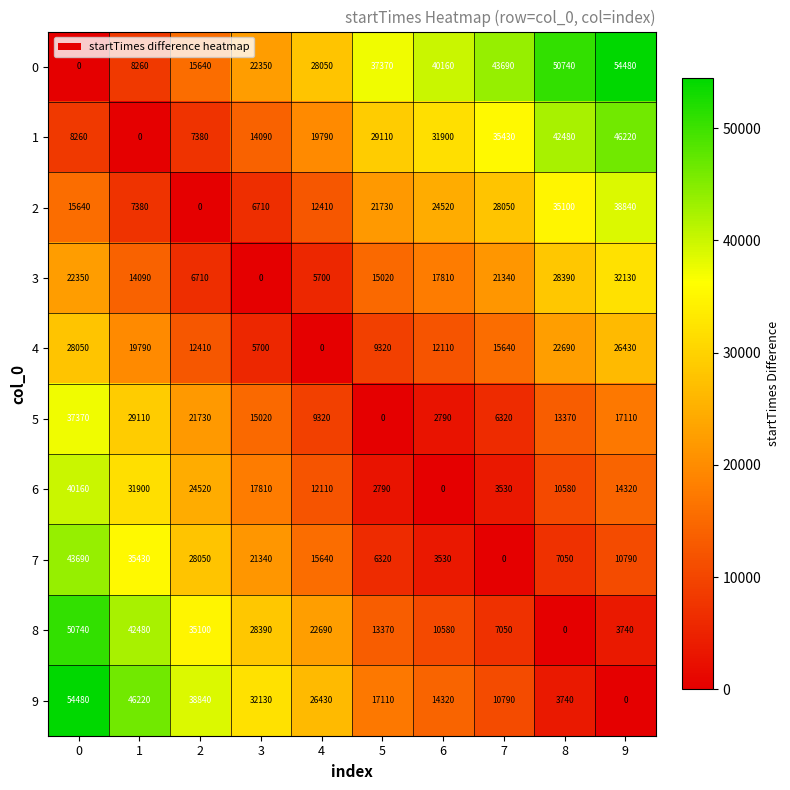

What is the total value across all series at 2?

190380